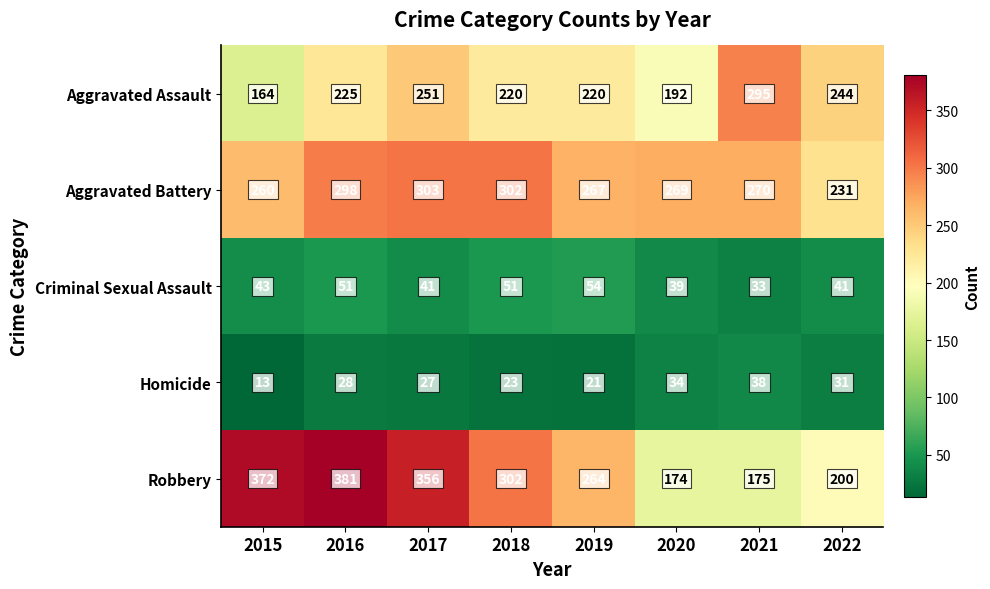

At which label is Aggravated Battery closest to 267?

2019